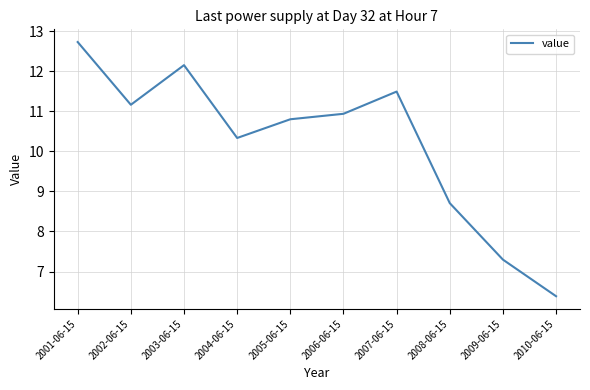

What is the difference between the maximum and second lowest values?

5.4